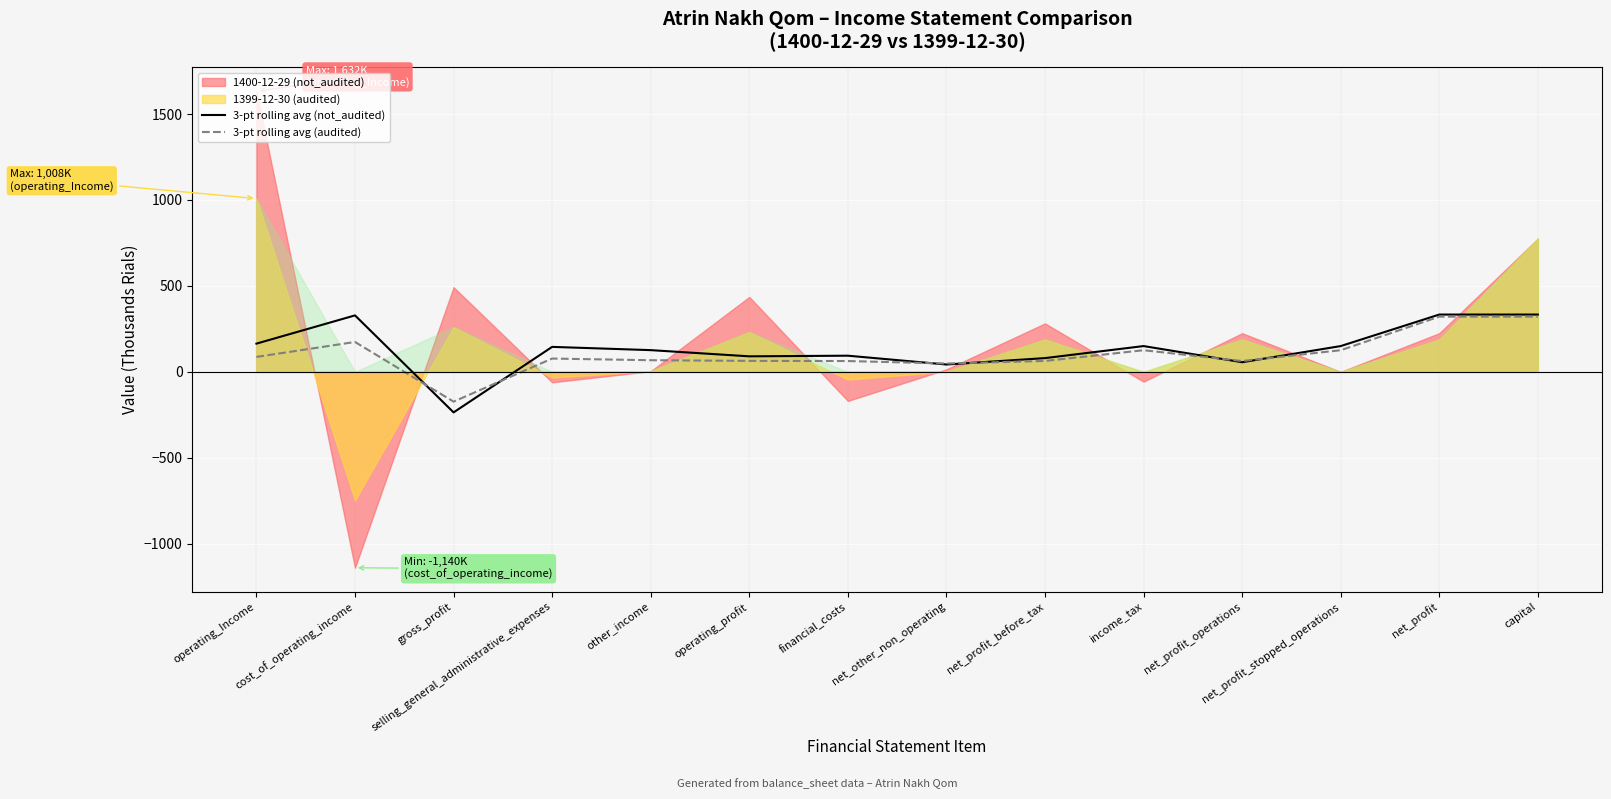

Where is the first local minimum for 3-pt rolling avg (not_audited)?

gross_profit